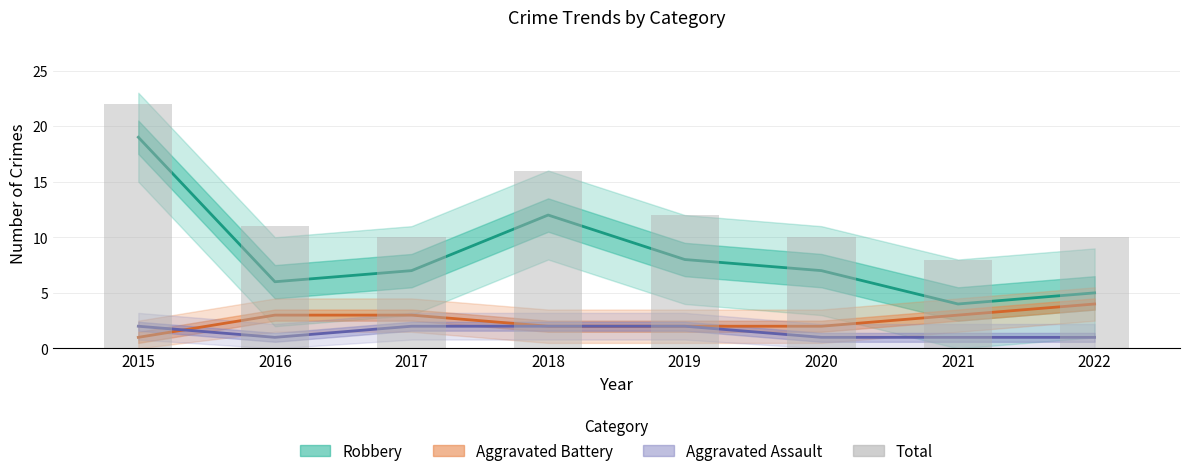

Which series has the largest total across all categories?

Total